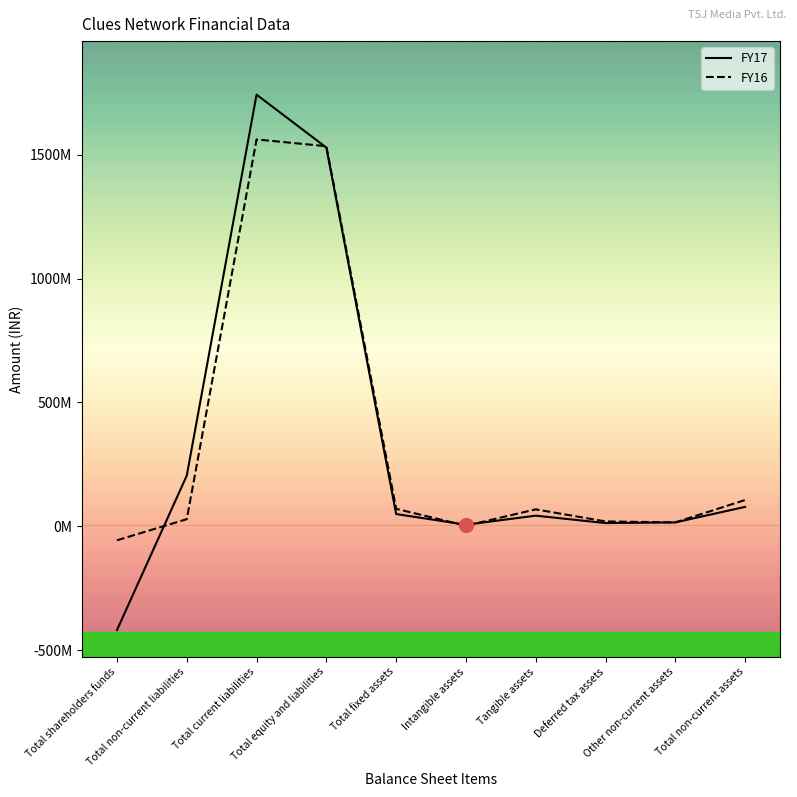

Which series has the largest total across all categories?

FY16